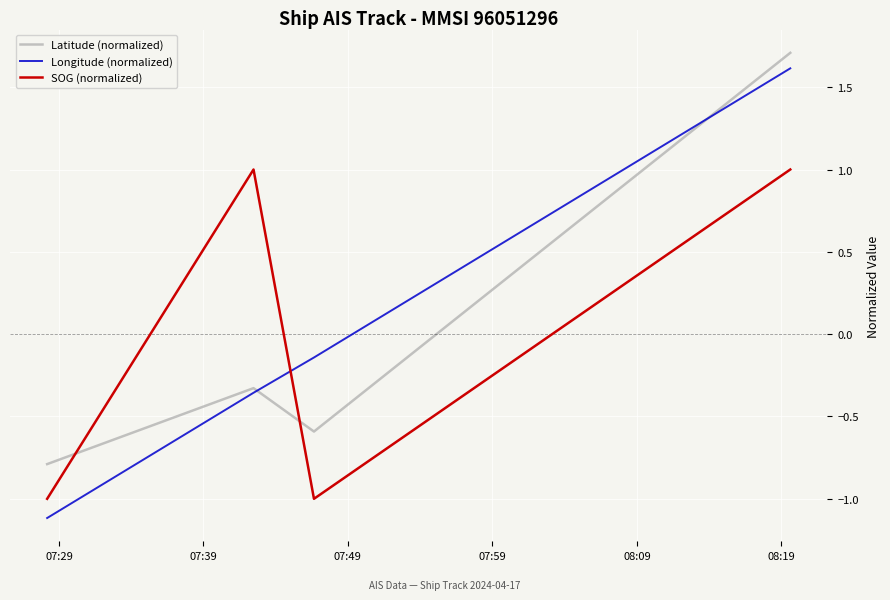

What is the minimum value shown in the chart?

-1.1